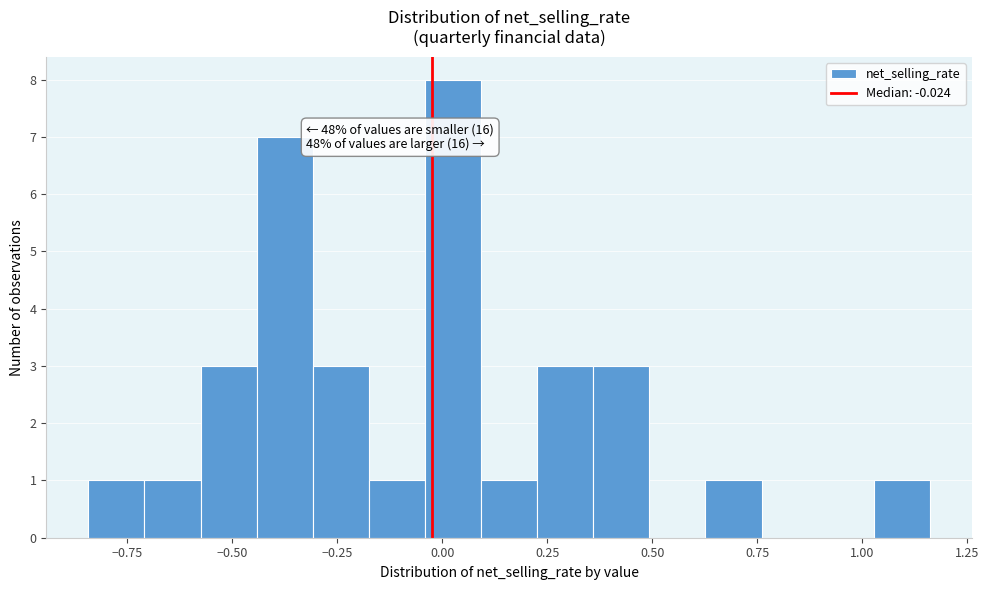

Around what value on the x-axis is the tallest bar? Give the approximate position of its centre, as read against the axis.

0.05